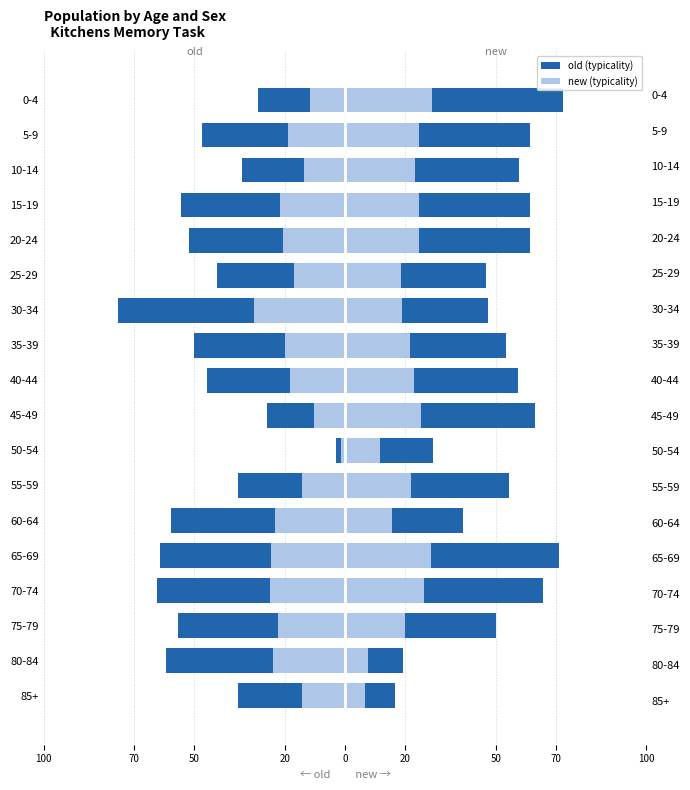

How many values in the new series are below 57?

9